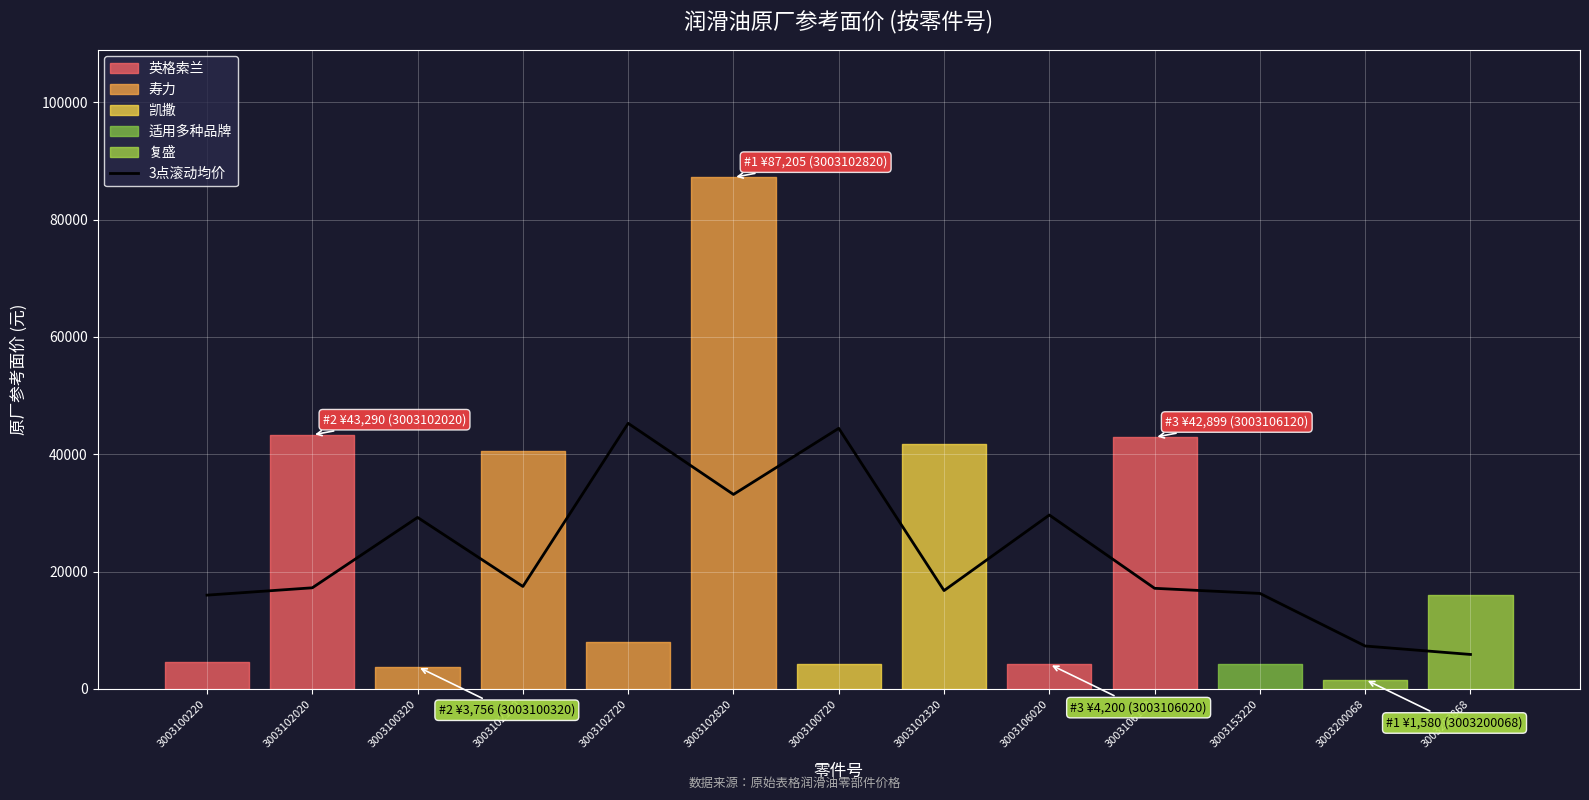

Is it true that 3点滚动均价 equals 10827.7 at 3003100220?

False